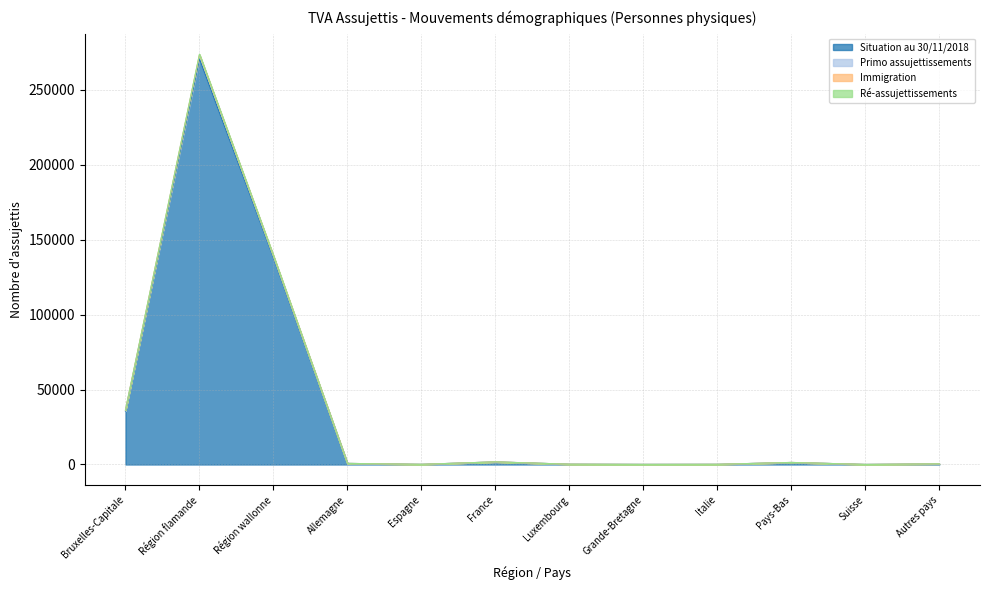

At which label is Ré-assujettissements closest to 136900?

Région wallonne